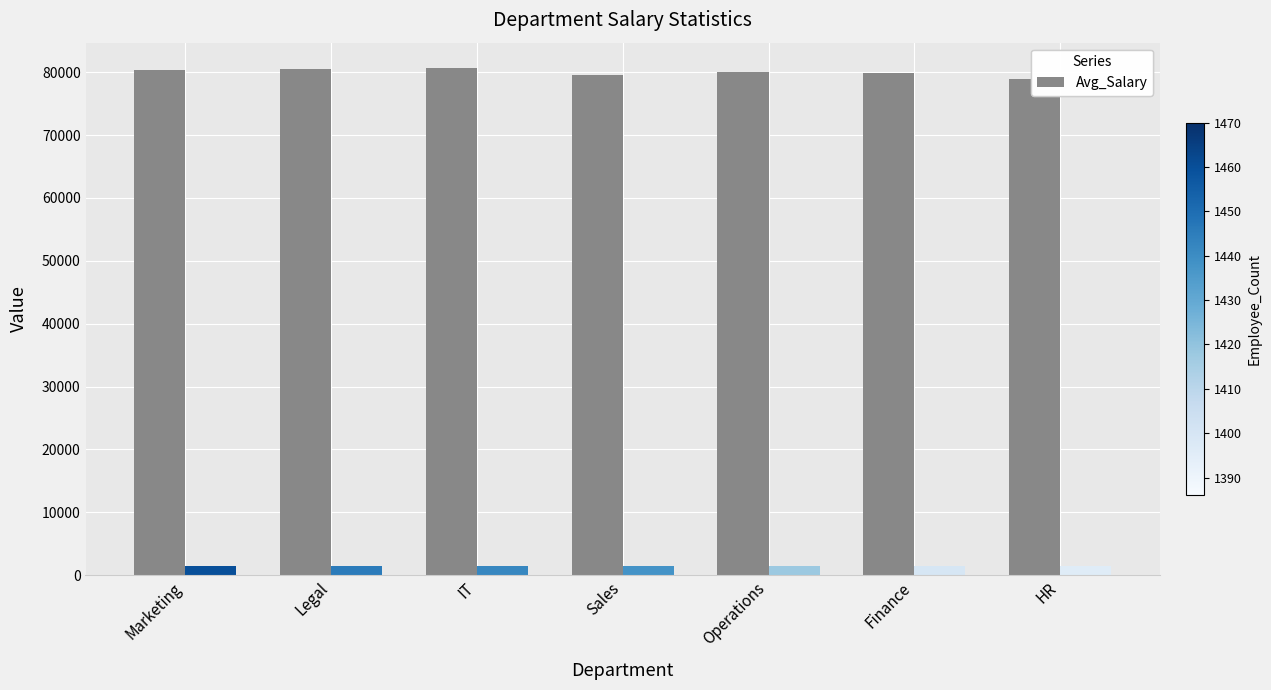

Which label corresponds to the smallest value in the chart?

HR